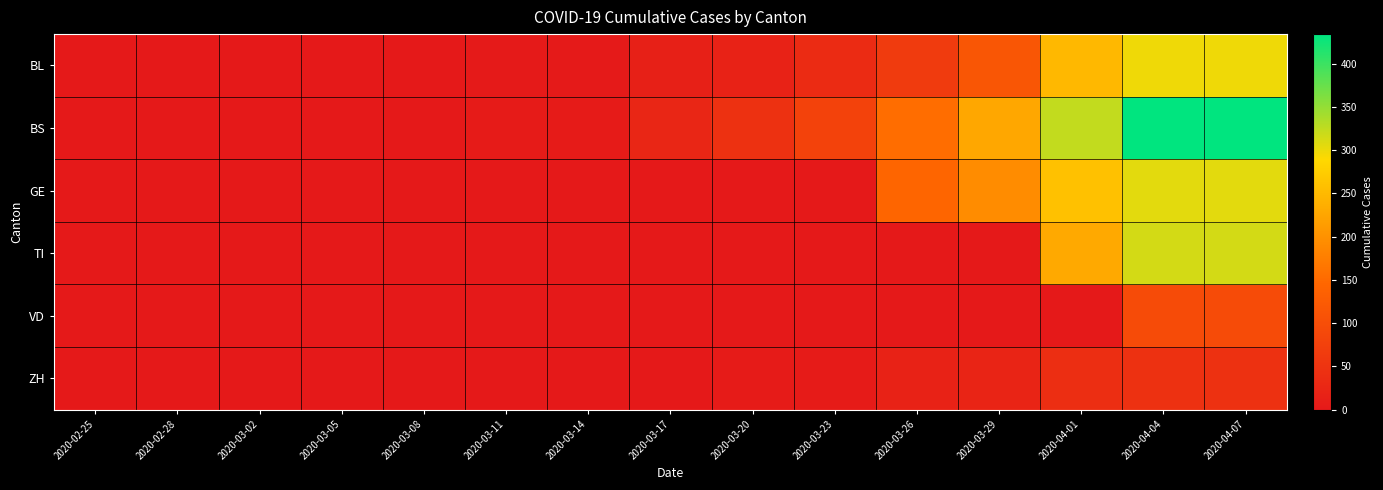

Rank the series at 2020-04-07 from lowest to highest value.

ZH, VD, BL, GE, TI, BS